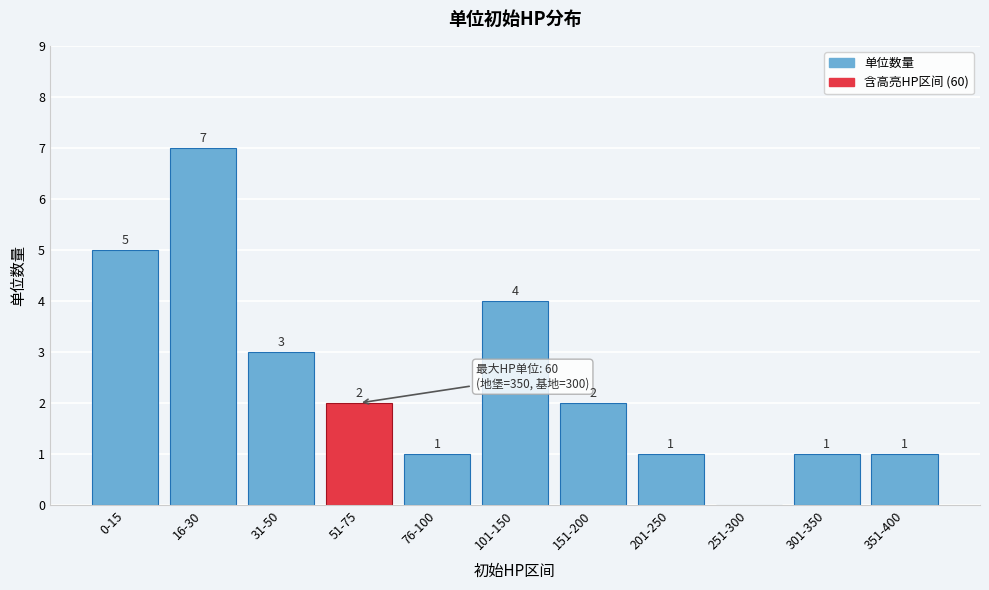

Reading right to left, list all the values displayed in this chart.

351-400=1	301-350=1	251-300=0	201-250=1	151-200=2	101-150=4	76-100=1	51-75=2	31-50=3	16-30=7	0-15=5